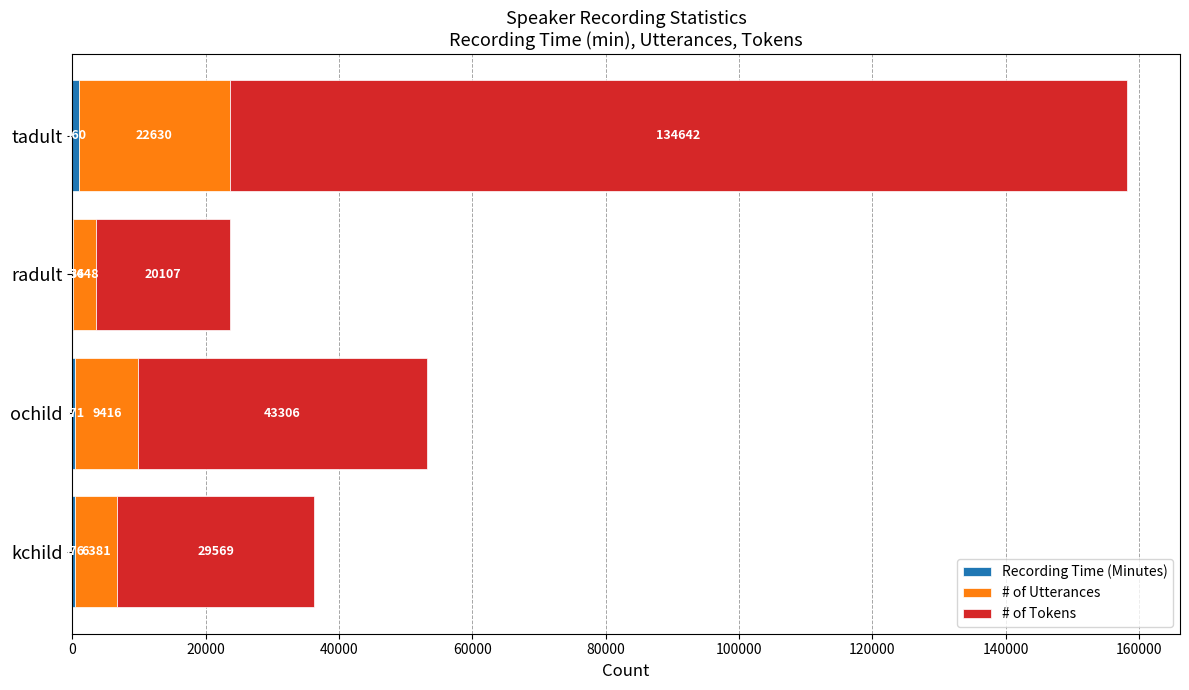

What is the total value across all series at tadult?

158232